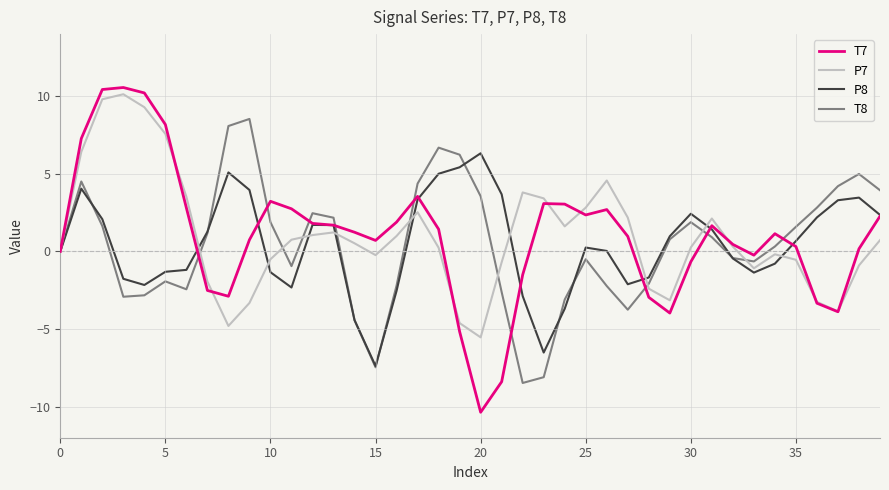

What is the minimum value shown in the chart?

-10.4